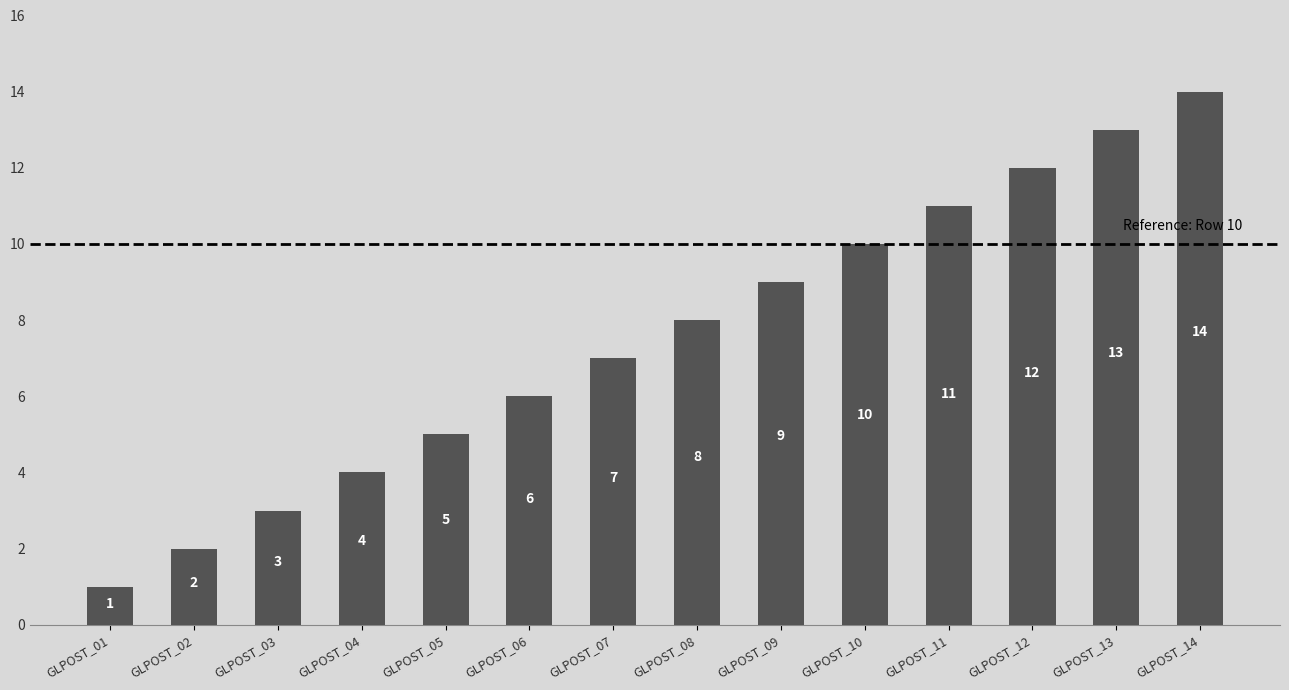

What is the ratio of the value at GLPOST_07 to the value at GLPOST_13?

0.5